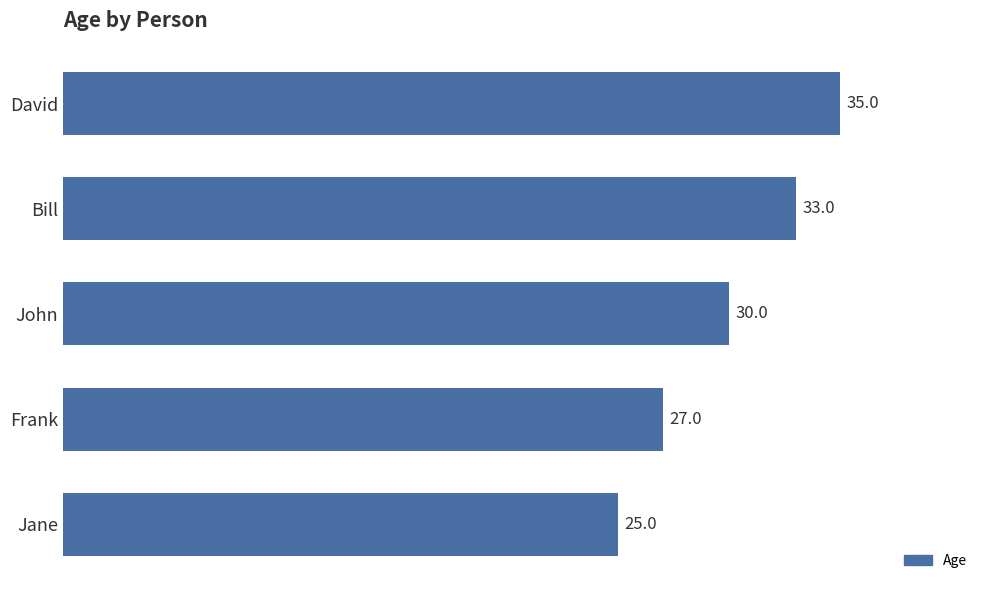

What is the greatest value displayed?

35